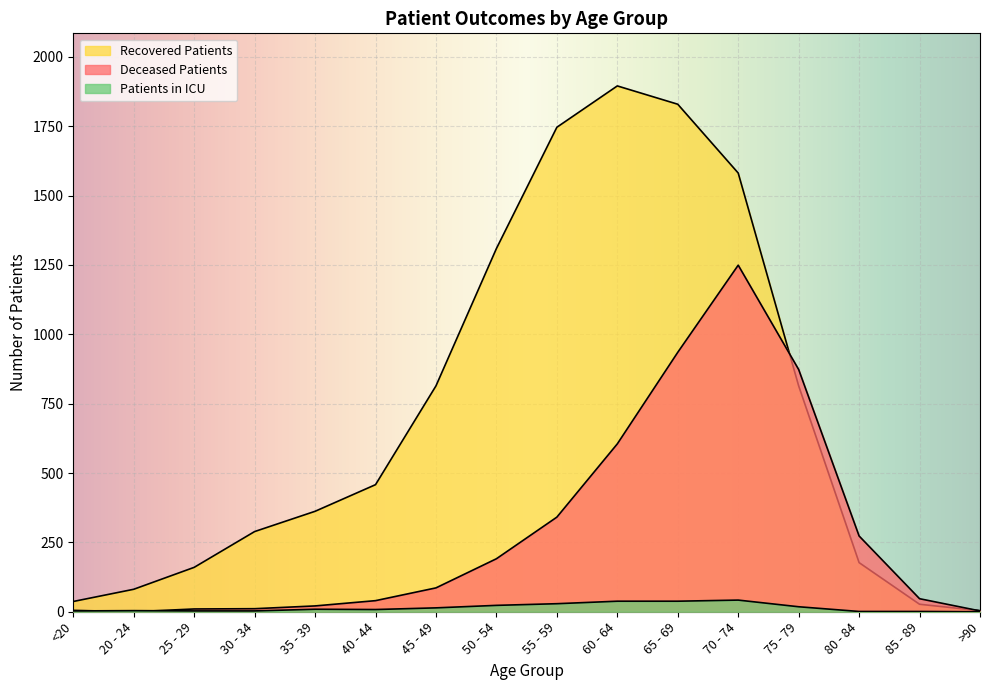

What is the average value of the patients_in_icu series?

15